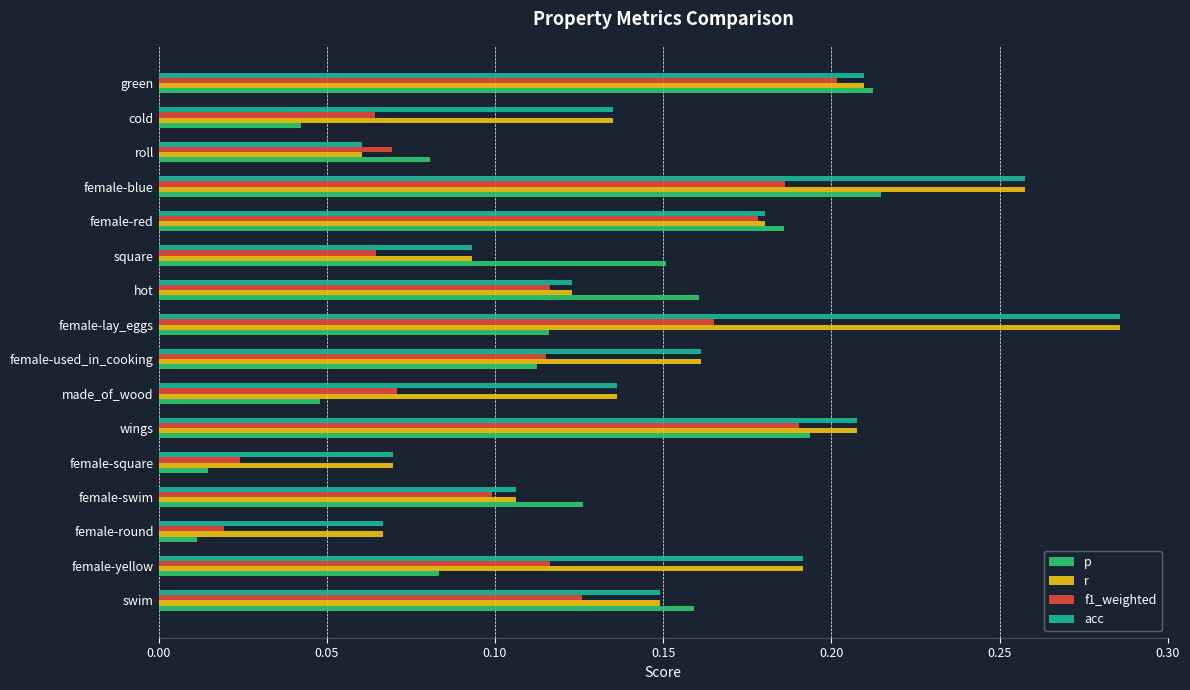

How many series are shown in this chart?

4